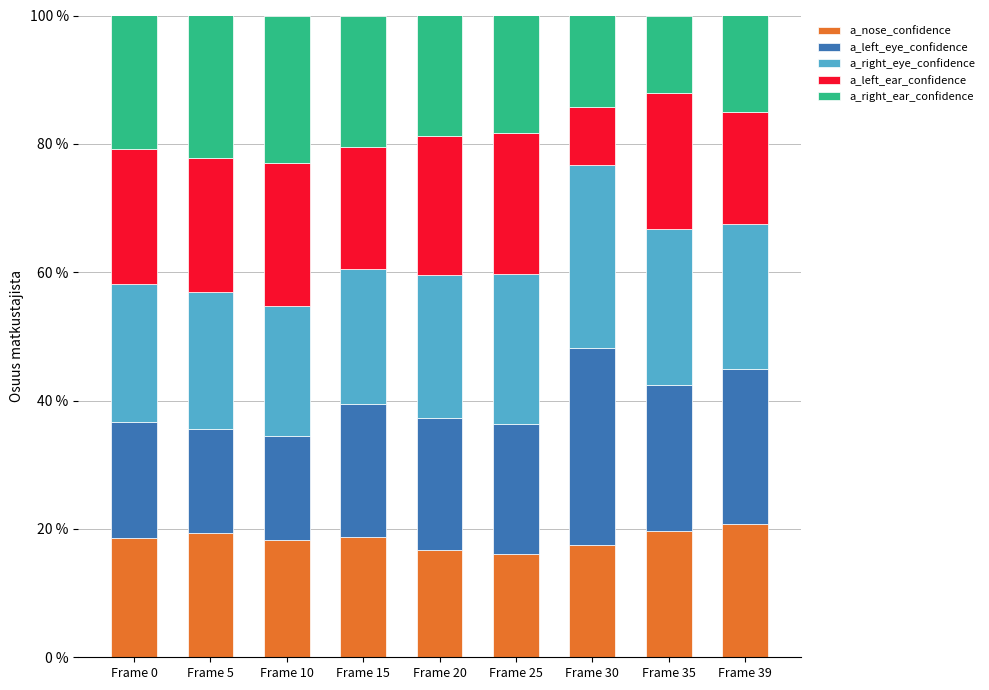

What is the average value of the a_nose_confidence series?

18.4